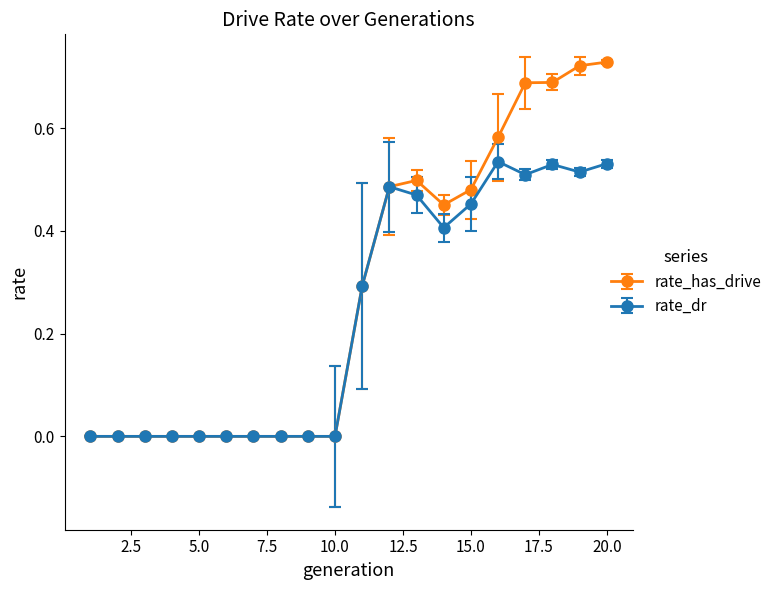

How many rate_dr values are between 0 and 1?

20